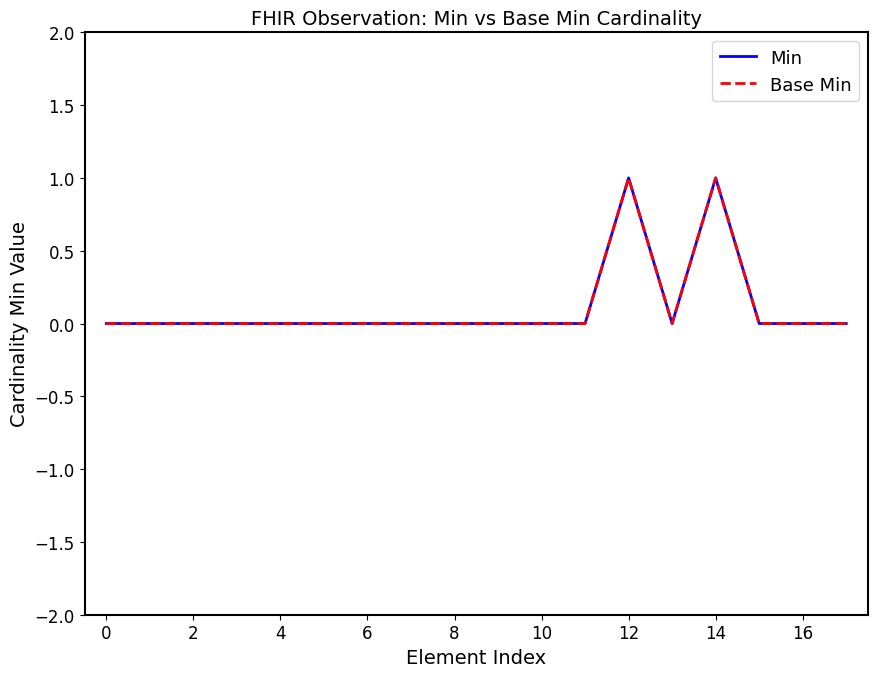

Does the chart display data point markers on the line(s)?

No